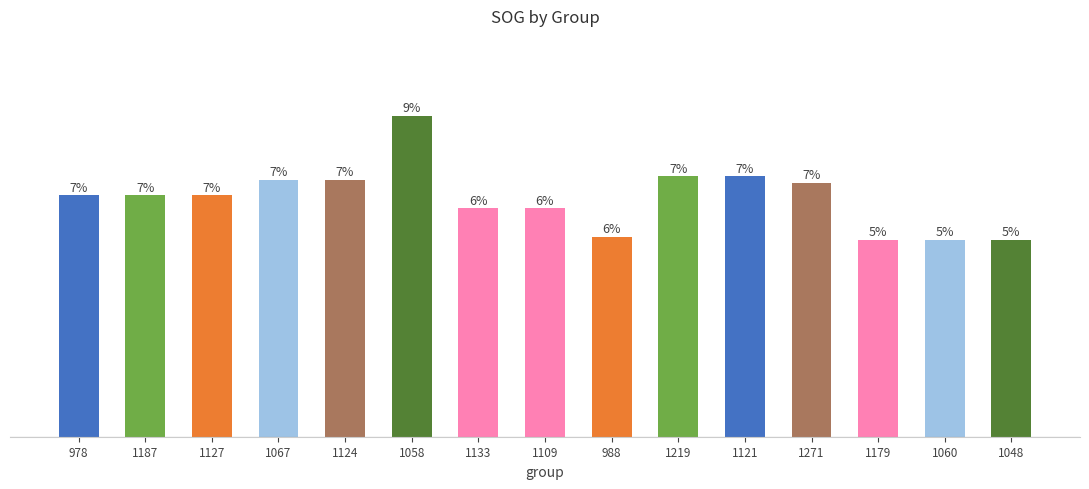

What is the minimum value shown in the chart?

6.2